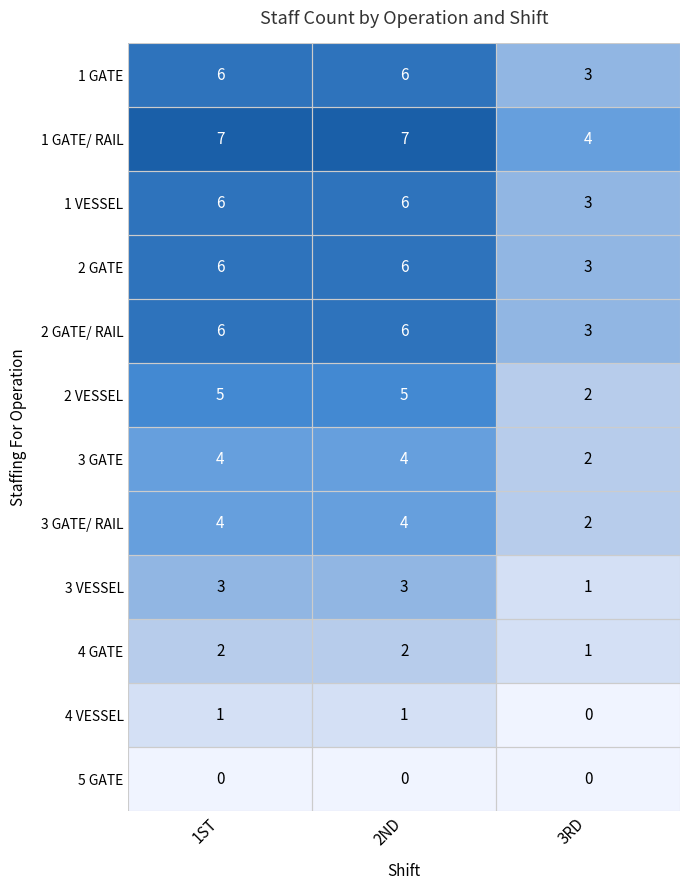

What is the total value across all series at 3RD?

24